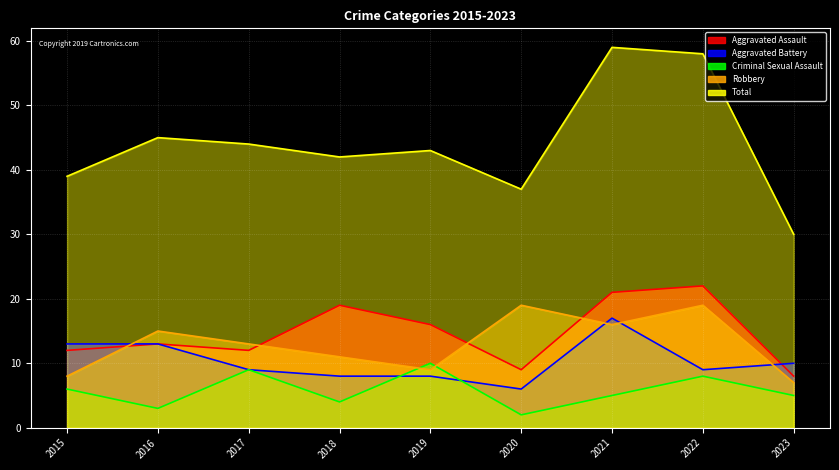

Where is the first local maximum for Aggravated Assault?

2016